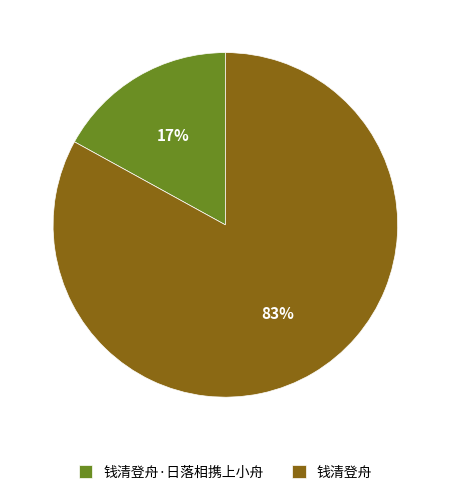

Between 钱清登舟 and 钱清登舟·日落相携上小舟, which is larger?

钱清登舟